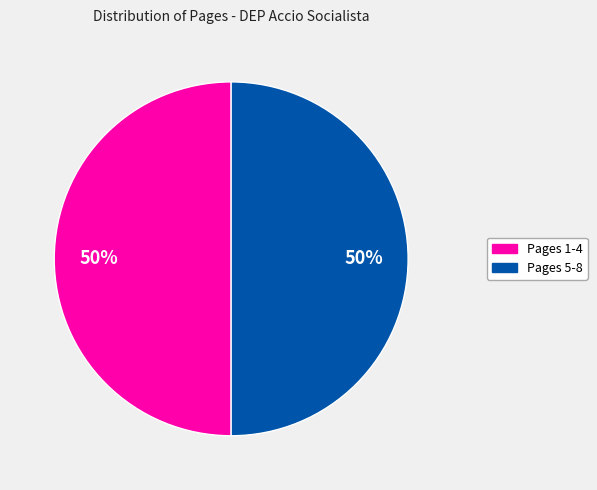

To the nearest percent, what is the average slice percentage?

50%